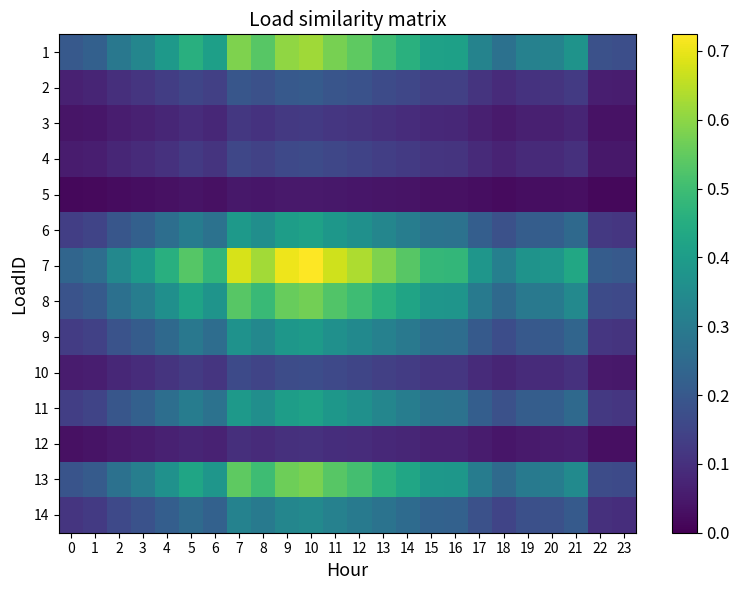

Reading left to right, extract all data points from this chart.

1: 0=0.2	1=0.2	2=0.3	3=0.3	4=0.4	5=0.5	6=0.4	7=0.6	8=0.5	9=0.6	10=0.6	11=0.6	12=0.5	13=0.5	14=0.5	15=0.4	16=0.4	17=0.3	18=0.3	19=0.3	20=0.3	21=0.4	22=0.2	23=0.2
2: 0=0.1	1=0.1	2=0.1	3=0.1	4=0.1	5=0.2	6=0.1	7=0.2	8=0.2	9=0.2	10=0.2	11=0.2	12=0.2	13=0.2	14=0.2	15=0.1	16=0.1	17=0.1	18=0.1	19=0.1	20=0.1	21=0.1	22=0.1	23=0.1
3: 0=0.0	1=0.0	2=0.1	3=0.1	4=0.1	5=0.1	6=0.1	7=0.1	8=0.1	9=0.1	10=0.1	11=0.1	12=0.1	13=0.1	14=0.1	15=0.1	16=0.1	17=0.1	18=0.1	19=0.1	20=0.1	21=0.1	22=0.0	23=0.0
4: 0=0.1	1=0.1	2=0.1	3=0.1	4=0.1	5=0.1	6=0.1	7=0.2	8=0.1	9=0.2	10=0.2	11=0.2	12=0.1	13=0.1	14=0.1	15=0.1	16=0.1	17=0.1	18=0.1	19=0.1	20=0.1	21=0.1	22=0.0	23=0.0
5: 0=0.0	1=0.0	2=0.0	3=0.0	4=0.0	5=0.0	6=0.0	7=0.0	8=0.0	9=0.0	10=0.1	11=0.0	12=0.0	13=0.0	14=0.0	15=0.0	16=0.0	17=0.0	18=0.0	19=0.0	20=0.0	21=0.0	22=0.0	23=0.0
6: 0=0.1	1=0.1	2=0.2	3=0.2	4=0.3	5=0.3	6=0.3	7=0.4	8=0.4	9=0.4	10=0.4	11=0.4	12=0.4	13=0.3	14=0.3	15=0.3	16=0.3	17=0.2	18=0.2	19=0.2	20=0.2	21=0.2	22=0.1	23=0.1
7: 0=0.2	1=0.3	2=0.3	3=0.4	4=0.5	5=0.5	6=0.5	7=0.7	8=0.6	9=0.7	10=0.7	11=0.7	12=0.6	13=0.6	14=0.5	15=0.5	16=0.5	17=0.4	18=0.3	19=0.4	20=0.4	21=0.4	22=0.2	23=0.2
8: 0=0.2	1=0.2	2=0.3	3=0.3	4=0.4	5=0.4	6=0.4	7=0.5	8=0.5	9=0.6	10=0.6	11=0.5	12=0.5	13=0.5	14=0.4	15=0.4	16=0.4	17=0.3	18=0.2	19=0.3	20=0.3	21=0.3	22=0.2	23=0.2
9: 0=0.1	1=0.1	2=0.2	3=0.2	4=0.2	5=0.3	6=0.3	7=0.4	8=0.3	9=0.4	10=0.4	11=0.4	12=0.3	13=0.3	14=0.3	15=0.3	16=0.3	17=0.2	18=0.2	19=0.2	20=0.2	21=0.2	22=0.1	23=0.1
10: 0=0.1	1=0.1	2=0.1	3=0.1	4=0.1	5=0.1	6=0.1	7=0.2	8=0.1	9=0.2	10=0.2	11=0.2	12=0.2	13=0.1	14=0.1	15=0.1	16=0.1	17=0.1	18=0.1	19=0.1	20=0.1	21=0.1	22=0.0	23=0.0
11: 0=0.1	1=0.1	2=0.2	3=0.2	4=0.3	5=0.3	6=0.3	7=0.4	8=0.4	9=0.4	10=0.4	11=0.4	12=0.4	13=0.3	14=0.3	15=0.3	16=0.3	17=0.2	18=0.2	19=0.2	20=0.2	21=0.2	22=0.1	23=0.1
12: 0=0.0	1=0.0	2=0.0	3=0.1	4=0.1	5=0.1	6=0.1	7=0.1	8=0.1	9=0.1	10=0.1	11=0.1	12=0.1	13=0.1	14=0.1	15=0.1	16=0.1	17=0.1	18=0.0	19=0.1	20=0.1	21=0.1	22=0.0	23=0.0
13: 0=0.2	1=0.2	2=0.3	3=0.3	4=0.4	5=0.4	6=0.4	7=0.5	8=0.5	9=0.6	10=0.6	11=0.5	12=0.5	13=0.5	14=0.4	15=0.4	16=0.4	17=0.3	18=0.3	19=0.3	20=0.3	21=0.3	22=0.2	23=0.2
14: 0=0.1	1=0.1	2=0.2	3=0.2	4=0.2	5=0.3	6=0.2	7=0.3	8=0.3	9=0.3	10=0.3	11=0.3	12=0.3	13=0.3	14=0.3	15=0.2	16=0.2	17=0.2	18=0.1	19=0.2	20=0.2	21=0.2	22=0.1	23=0.1